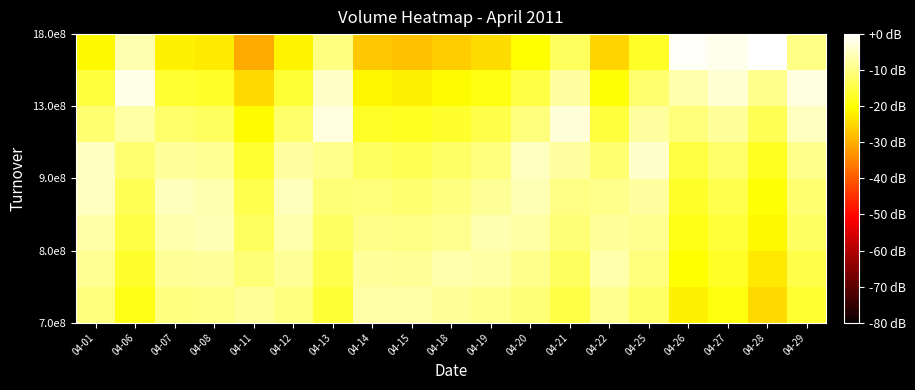

Count the number of data series in this chart.

8